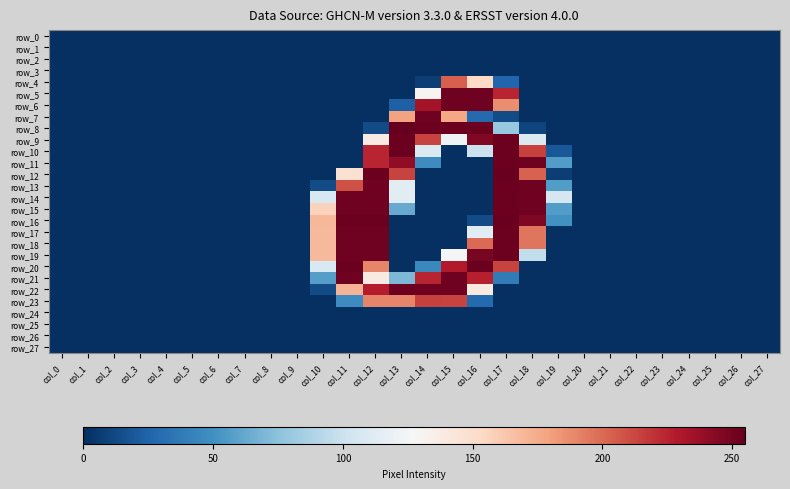

At which category does the chart reach its minimum across all series?

col_0